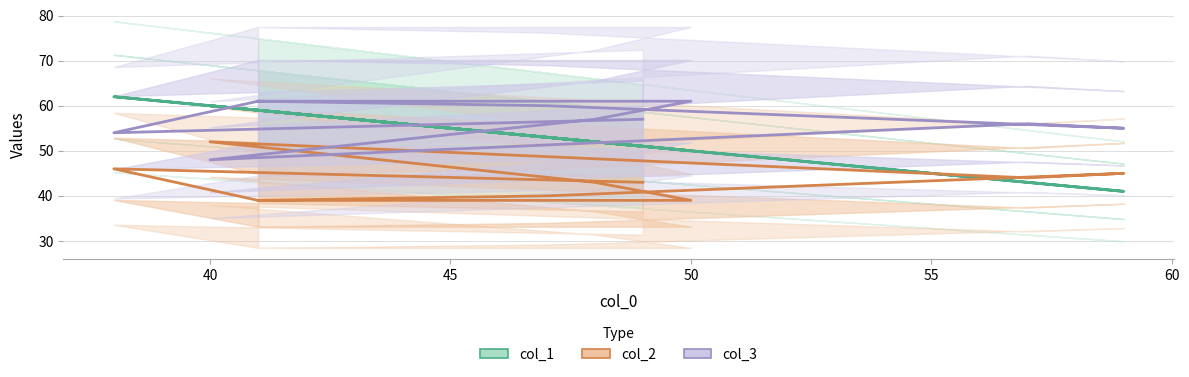

Which series has the largest total across all categories?

col_3